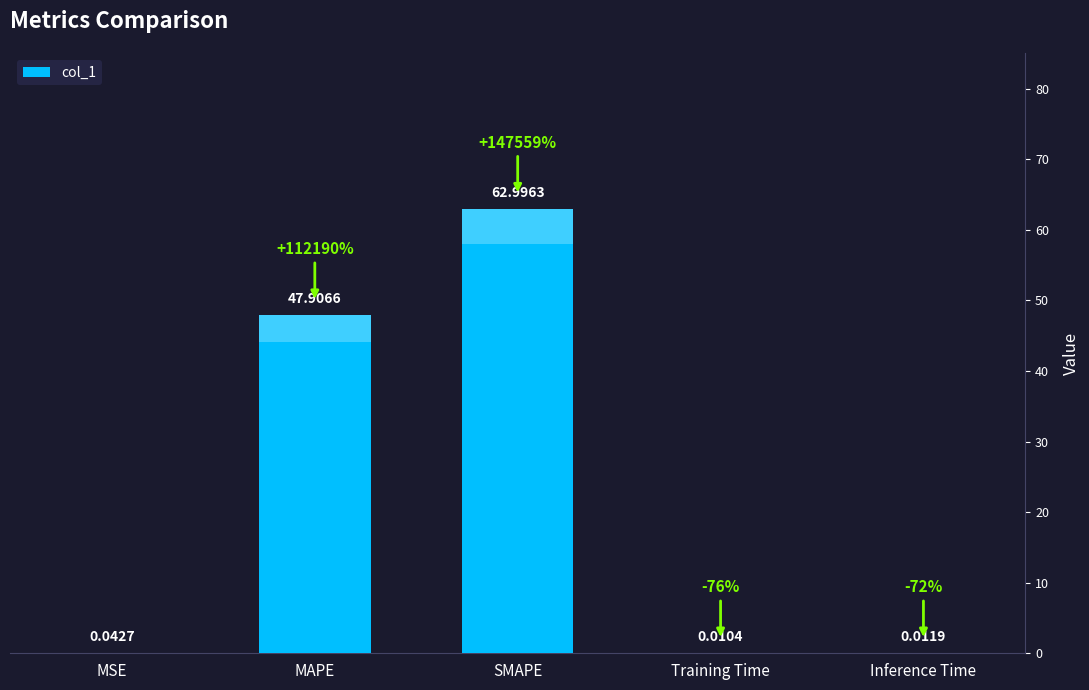

Where is the data nearest to the value 31?

MAPE